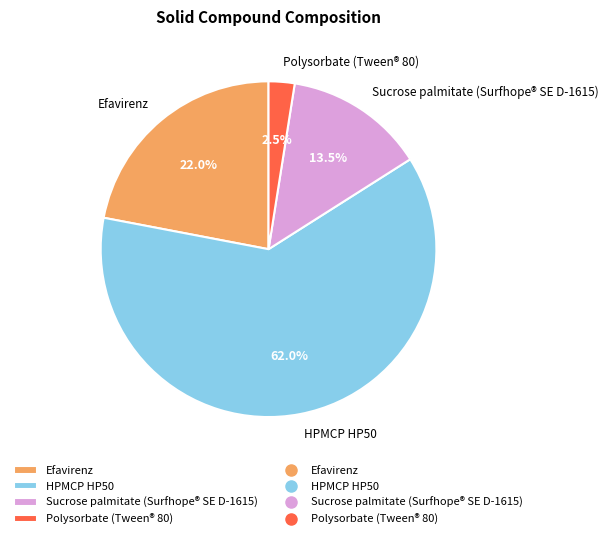

Which slice represents more than half of the pie?

HPMCP HP50